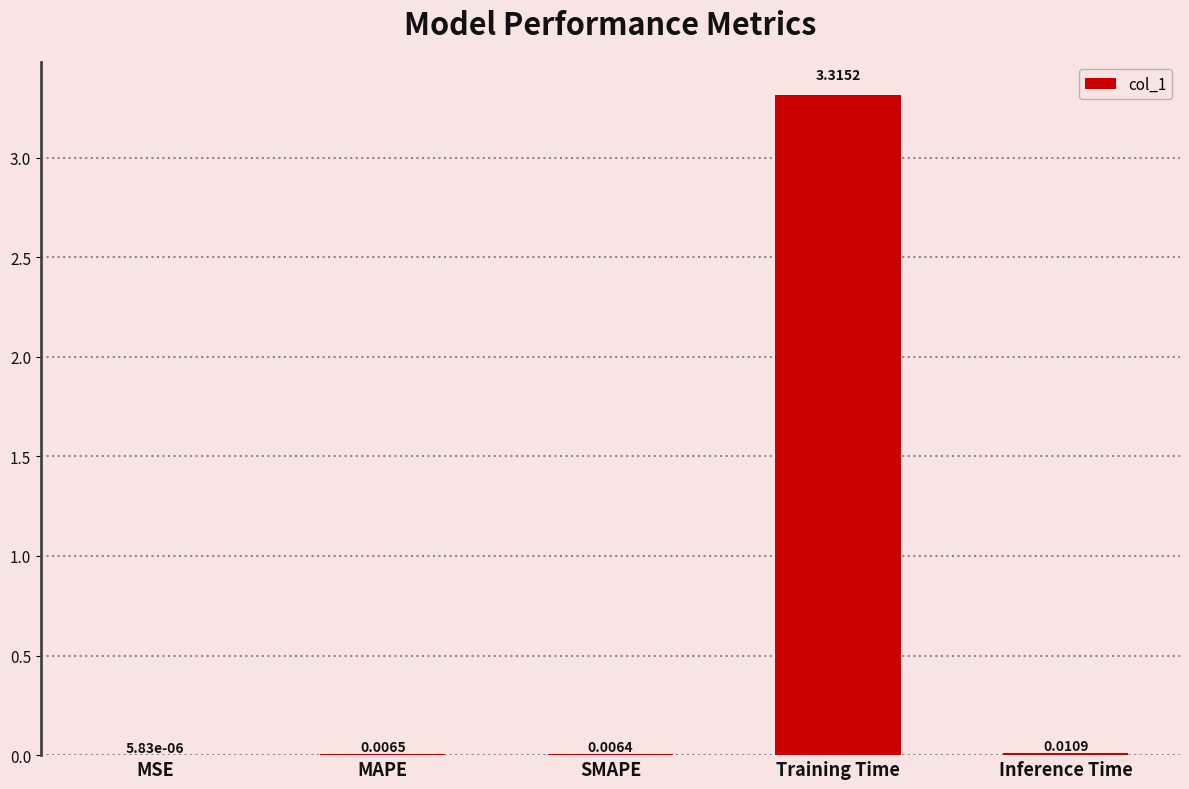

What is the sum of all values?

3.3